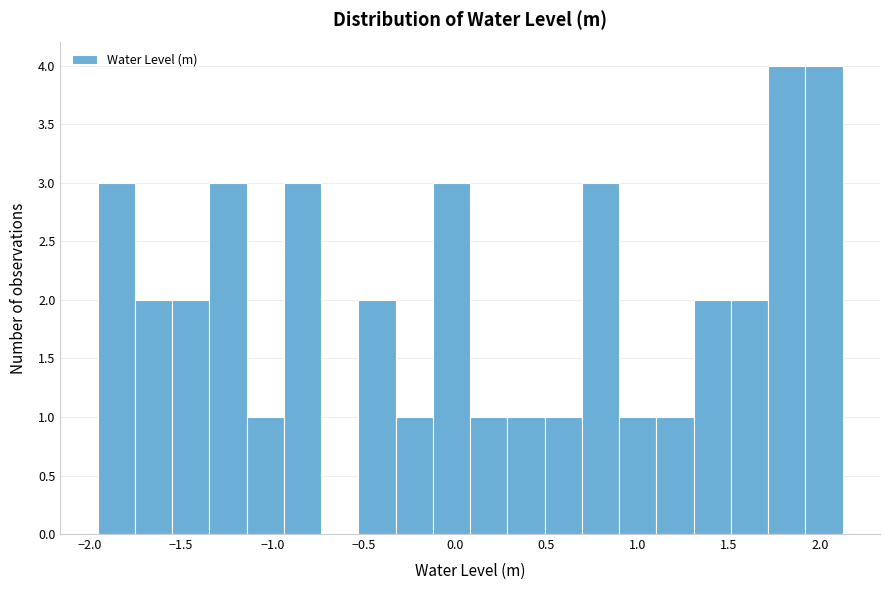

How tall is the bar that spans 1.70 to 1.90 on the x-axis? Neither the bar edges nor the heights are printed on the chart, so give them approximately, as read against the axes.

4